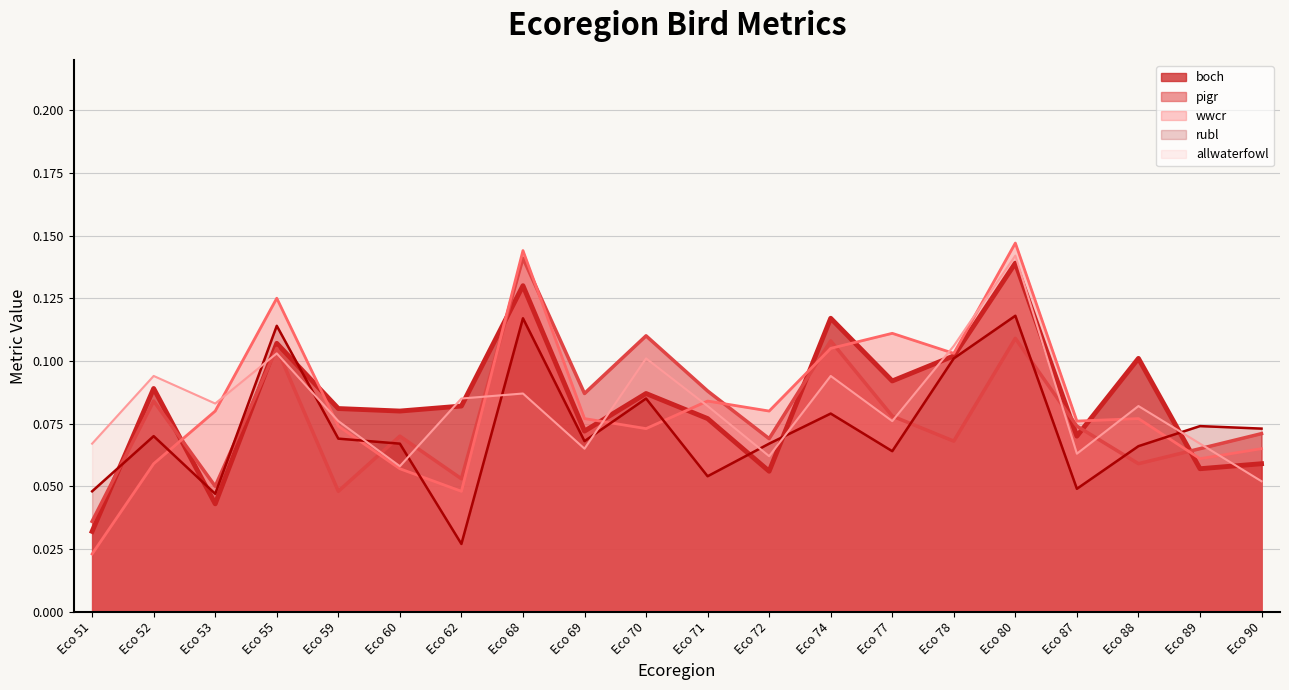

Which series has the largest range (max minus min)?

wwcr